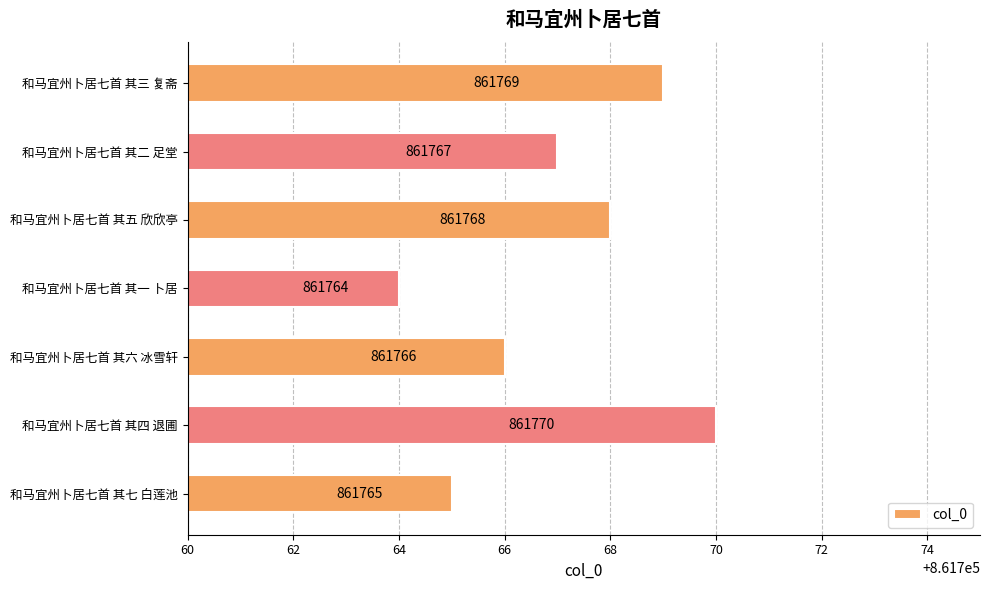

Which label corresponds to the smallest value in the chart?

和马宜州卜居七首 其一 卜居